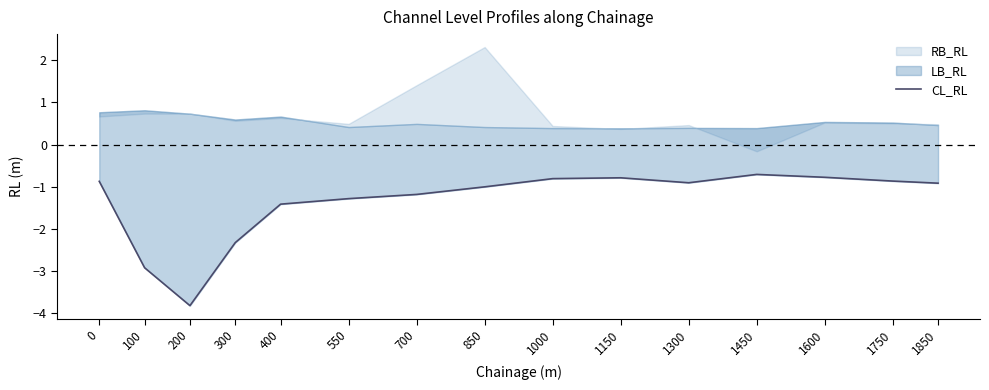

The chart shows a value of -0.5 at 1300. True or false?

False